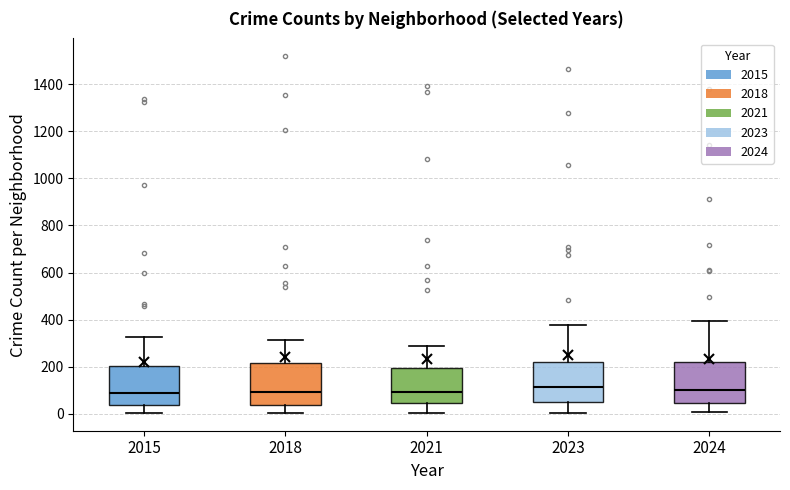

Reading left to right, read every box against the y-axis: the position of its median line, the range the box covers, and the ends of its whiskers. The values are not printed on the chart, so give them approximately, as read against the axis.

2015: median 80, box 40 to 200, whiskers 0 to 320
2018: median 100, box 40 to 220, whiskers 0 to 320
2021: median 100, box 40 to 200, whiskers 0 to 300
2023: median 120, box 40 to 220, whiskers 0 to 380
2024: median 100, box 40 to 220, whiskers 0 to 400